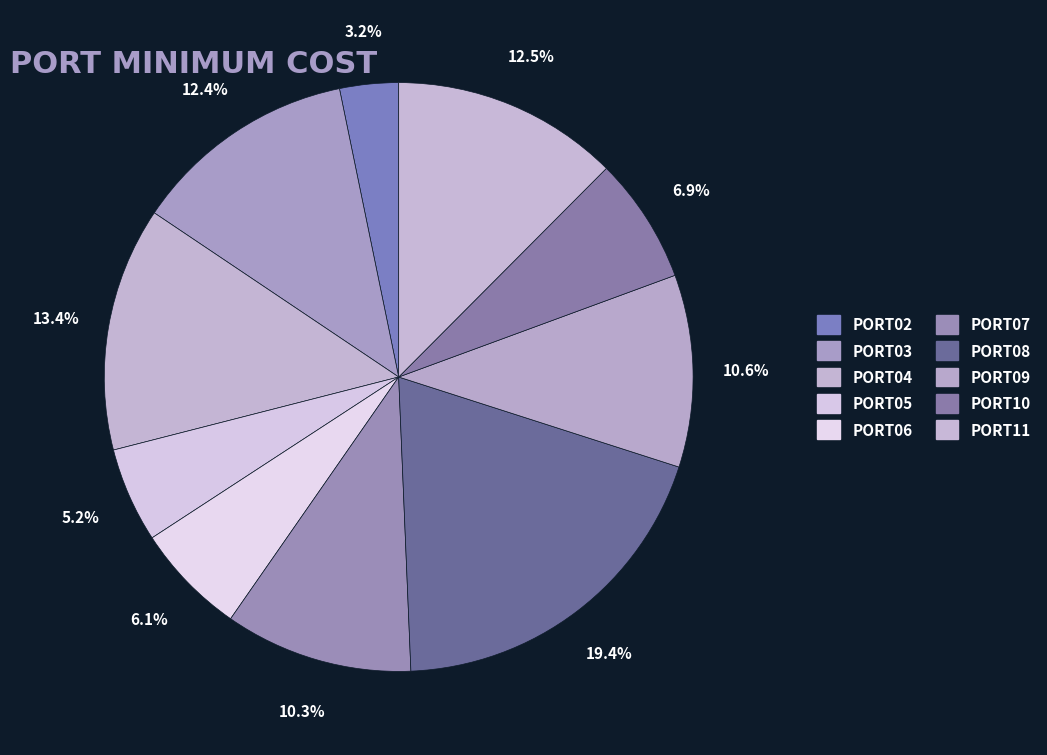

Count the number of slices in the pie.

10